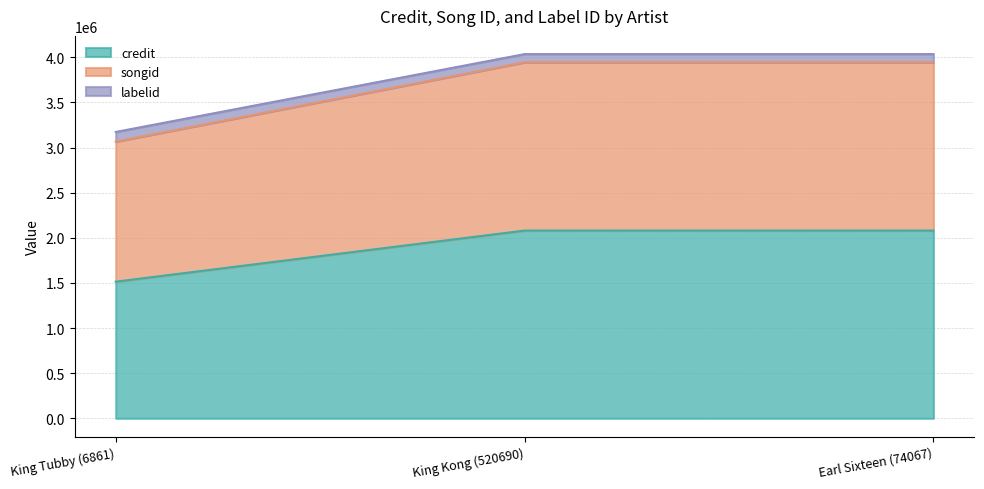

What position from the right is Earl Sixteen (74067)?

1